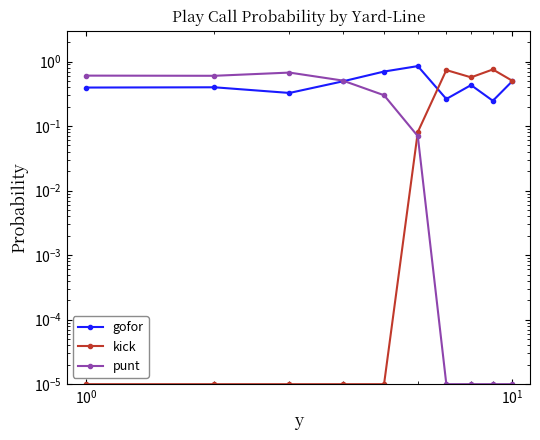

What is the greatest value displayed?

0.8